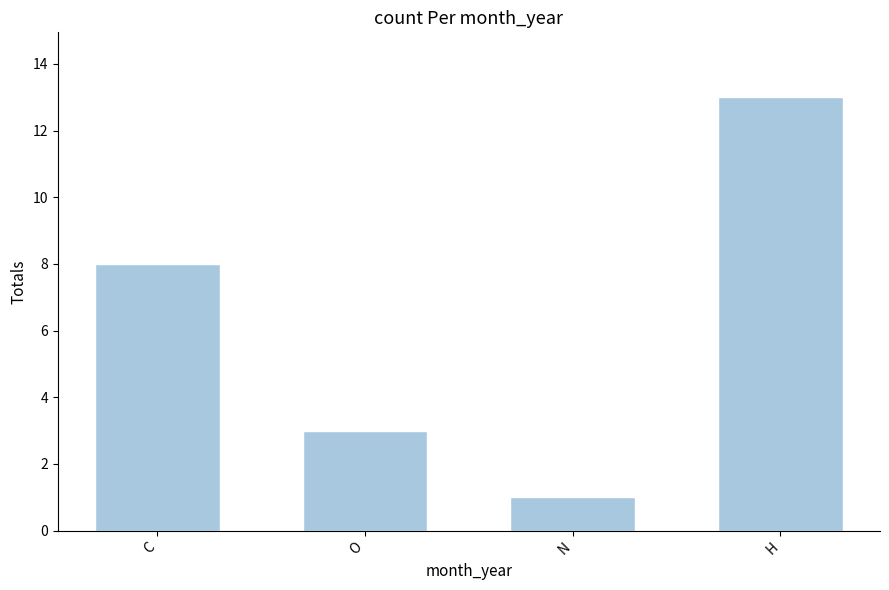

List the labels in order of value, largest first.

H, C, O, N